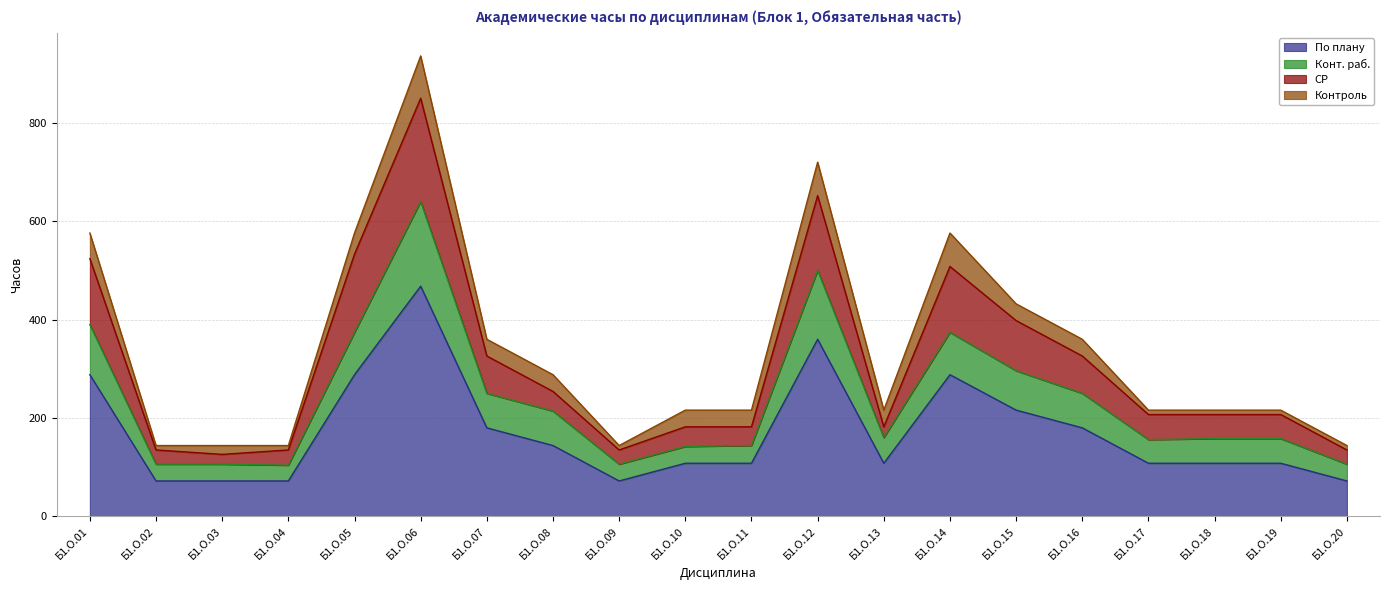

What is the difference between the maximum and minimum values in the По плану series?

396